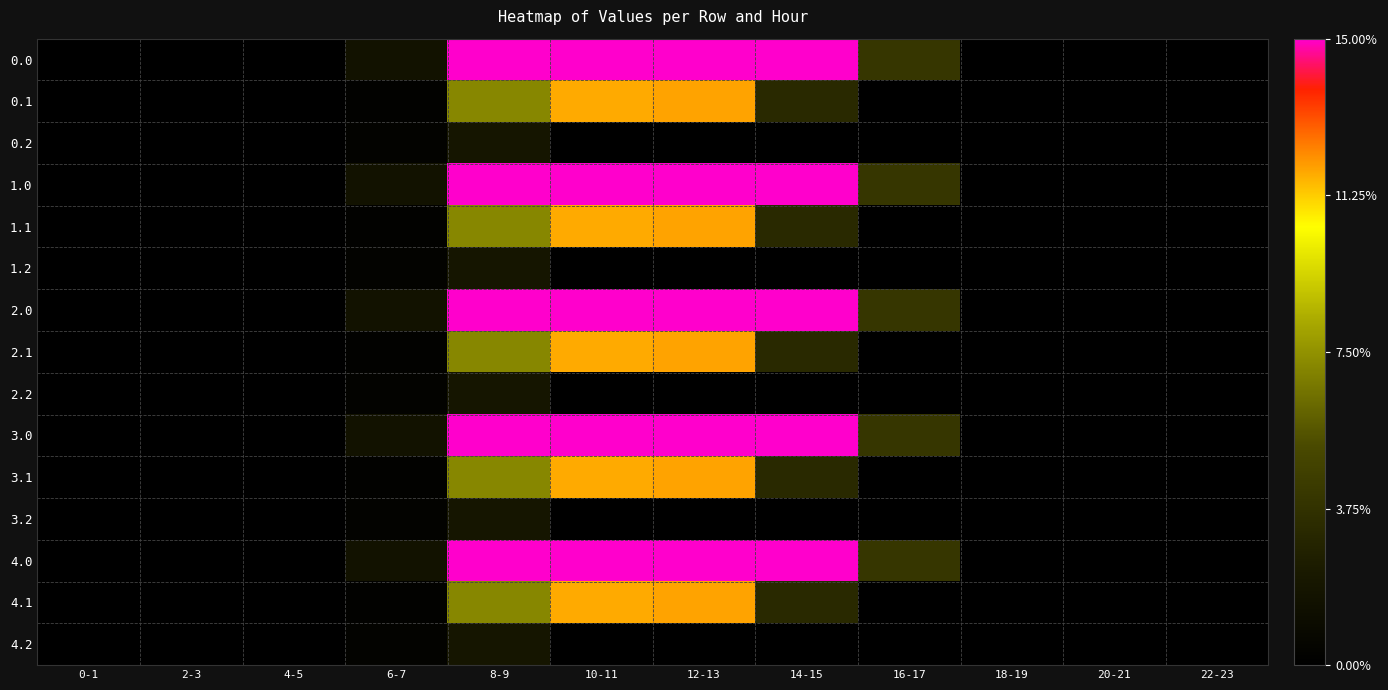

Reading left to right, list all the values displayed in this chart.

0.0: 0-1=0.0	2-3=0.0	4-5=0.0	6-7=120.6	8-9=1147.2	10-11=1976.5	12-13=2129.6	14-15=1486.4	16-17=294.5	18-19=0.0	20-21=0.0	22-23=0.0
0.1: 0-1=0.0	2-3=0.0	4-5=0.0	6-7=17.7	8-9=523.3	10-11=859.8	12-13=868.1	14-15=236.4	16-17=0.0	18-19=0.0	20-21=0.0	22-23=0.0
0.2: 0-1=0.0	2-3=0.0	4-5=0.0	6-7=22.3	8-9=134.2	10-11=0.0	12-13=0.0	14-15=0.0	16-17=0.0	18-19=0.0	20-21=0.0	22-23=0.0
1.0: 0-1=0.0	2-3=0.0	4-5=0.0	6-7=120.6	8-9=1147.2	10-11=1976.5	12-13=2129.6	14-15=1486.4	16-17=294.5	18-19=0.0	20-21=0.0	22-23=0.0
1.1: 0-1=0.0	2-3=0.0	4-5=0.0	6-7=17.7	8-9=523.3	10-11=859.8	12-13=868.1	14-15=236.4	16-17=0.0	18-19=0.0	20-21=0.0	22-23=0.0
1.2: 0-1=0.0	2-3=0.0	4-5=0.0	6-7=22.3	8-9=134.2	10-11=0.0	12-13=0.0	14-15=0.0	16-17=0.0	18-19=0.0	20-21=0.0	22-23=0.0
2.0: 0-1=0.0	2-3=0.0	4-5=0.0	6-7=120.6	8-9=1147.2	10-11=1976.5	12-13=2129.6	14-15=1486.4	16-17=294.5	18-19=0.0	20-21=0.0	22-23=0.0
2.1: 0-1=0.0	2-3=0.0	4-5=0.0	6-7=17.7	8-9=523.3	10-11=859.8	12-13=868.1	14-15=236.4	16-17=0.0	18-19=0.0	20-21=0.0	22-23=0.0
2.2: 0-1=0.0	2-3=0.0	4-5=0.0	6-7=22.3	8-9=134.2	10-11=0.0	12-13=0.0	14-15=0.0	16-17=0.0	18-19=0.0	20-21=0.0	22-23=0.0
3.0: 0-1=0.0	2-3=0.0	4-5=0.0	6-7=120.6	8-9=1147.2	10-11=1976.5	12-13=2129.6	14-15=1486.4	16-17=294.5	18-19=0.0	20-21=0.0	22-23=0.0
3.1: 0-1=0.0	2-3=0.0	4-5=0.0	6-7=17.7	8-9=523.3	10-11=859.8	12-13=868.1	14-15=236.4	16-17=0.0	18-19=0.0	20-21=0.0	22-23=0.0
3.2: 0-1=0.0	2-3=0.0	4-5=0.0	6-7=22.3	8-9=134.2	10-11=0.0	12-13=0.0	14-15=0.0	16-17=0.0	18-19=0.0	20-21=0.0	22-23=0.0
4.0: 0-1=0.0	2-3=0.0	4-5=0.0	6-7=120.6	8-9=1147.2	10-11=1976.5	12-13=2129.6	14-15=1486.4	16-17=294.5	18-19=0.0	20-21=0.0	22-23=0.0
4.1: 0-1=0.0	2-3=0.0	4-5=0.0	6-7=17.7	8-9=523.3	10-11=859.8	12-13=868.1	14-15=236.4	16-17=0.0	18-19=0.0	20-21=0.0	22-23=0.0
4.2: 0-1=0.0	2-3=0.0	4-5=0.0	6-7=22.3	8-9=134.2	10-11=0.0	12-13=0.0	14-15=0.0	16-17=0.0	18-19=0.0	20-21=0.0	22-23=0.0